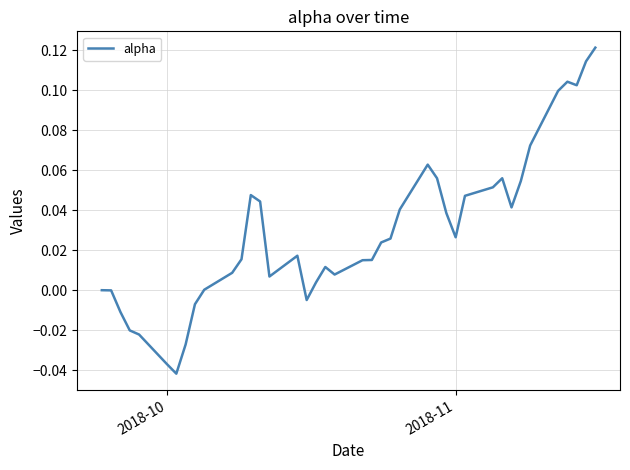

Is this an area chart (filled region under the line)?

No